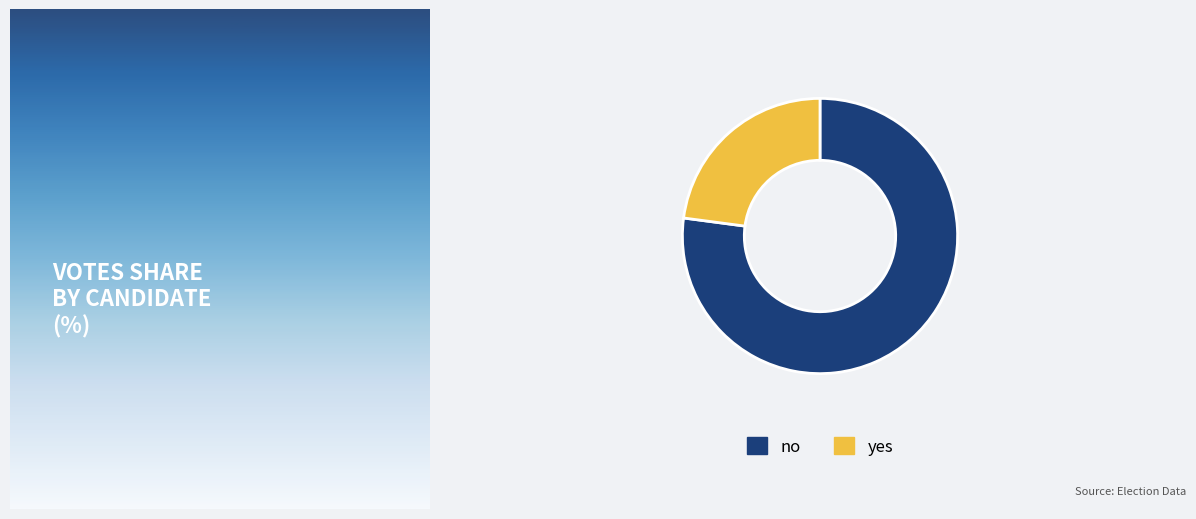

Approximately how many times larger is the value at yes compared to no?

0.3